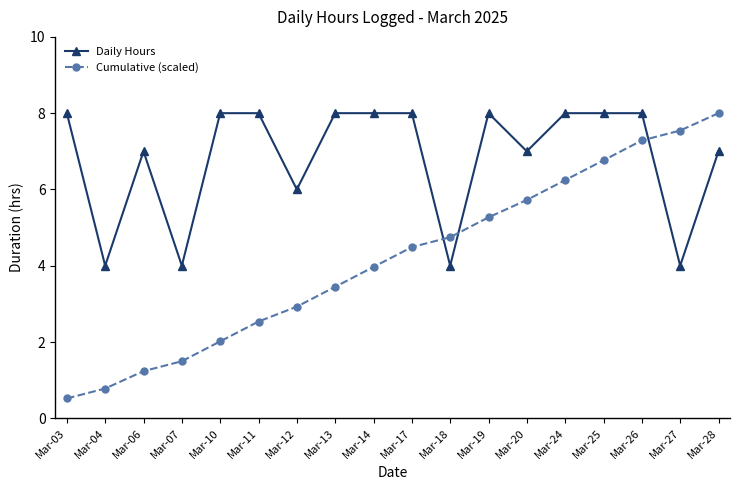

List the labels in order of Cumulative (scaled) value, largest first.

Mar-28, Mar-27, Mar-26, Mar-25, Mar-24, Mar-20, Mar-19, Mar-18, Mar-17, Mar-14, Mar-13, Mar-12, Mar-11, Mar-10, Mar-07, Mar-06, Mar-04, Mar-03